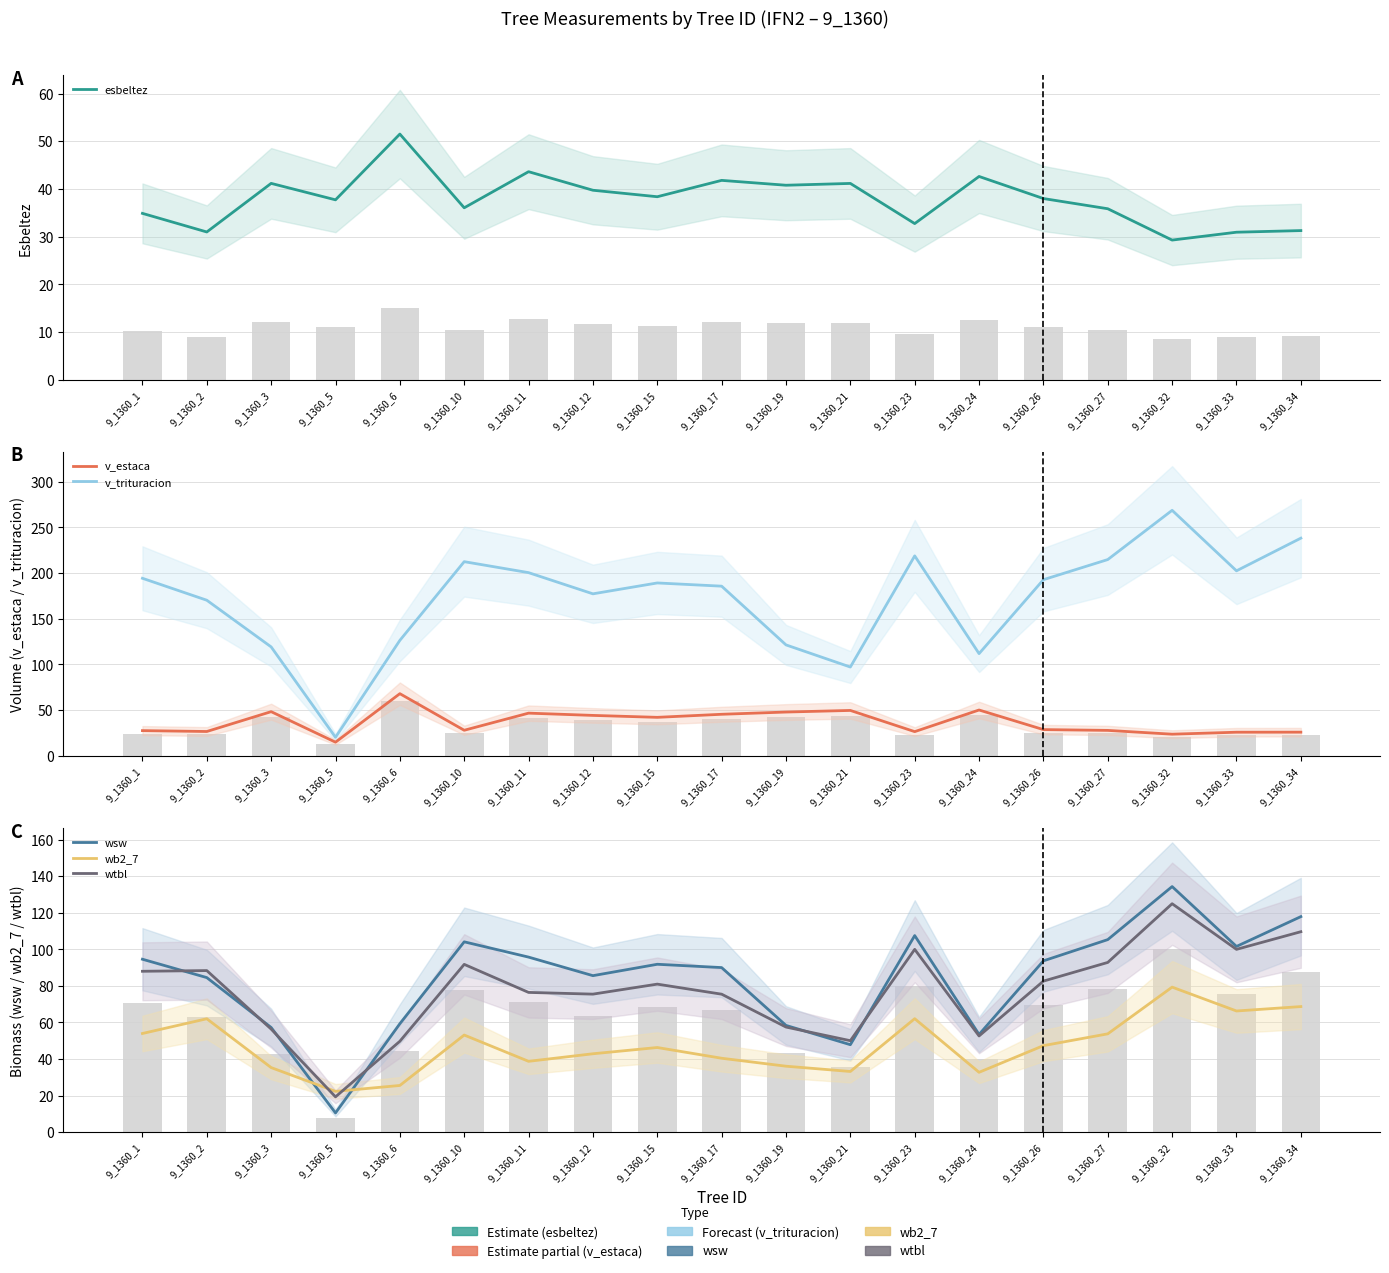

What is the lowest value of the esbeltez series?

29.3